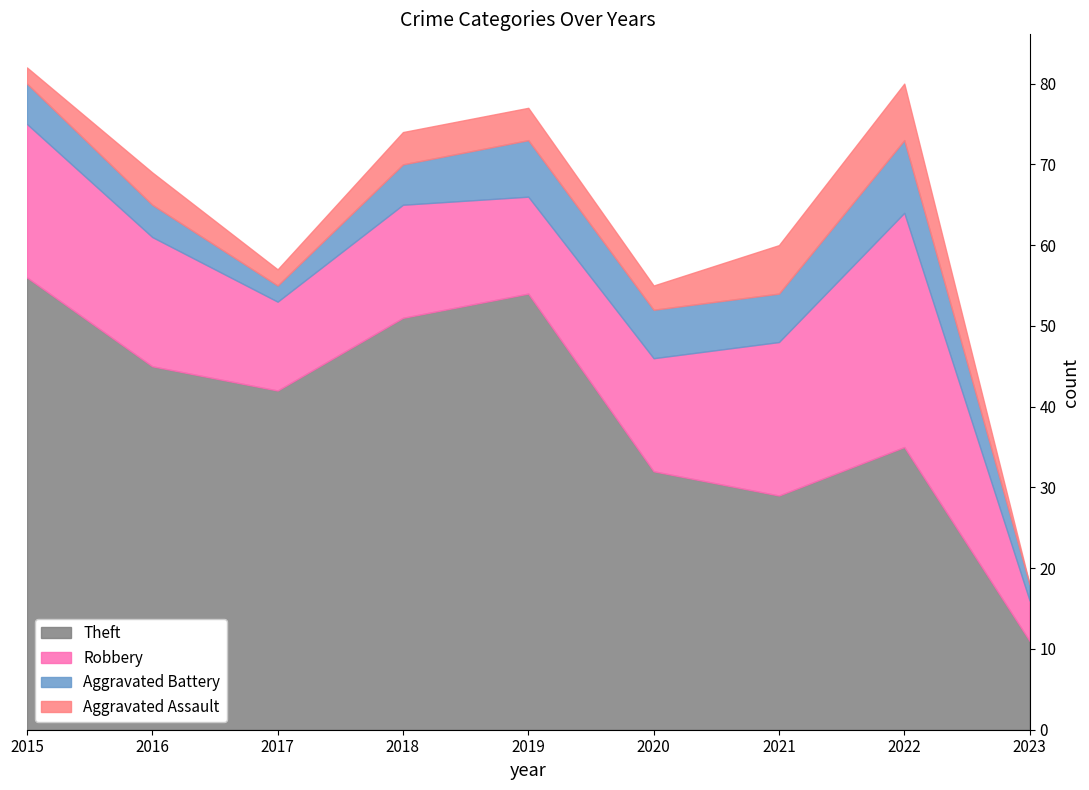

At which category is the sum across all series the highest?

2015